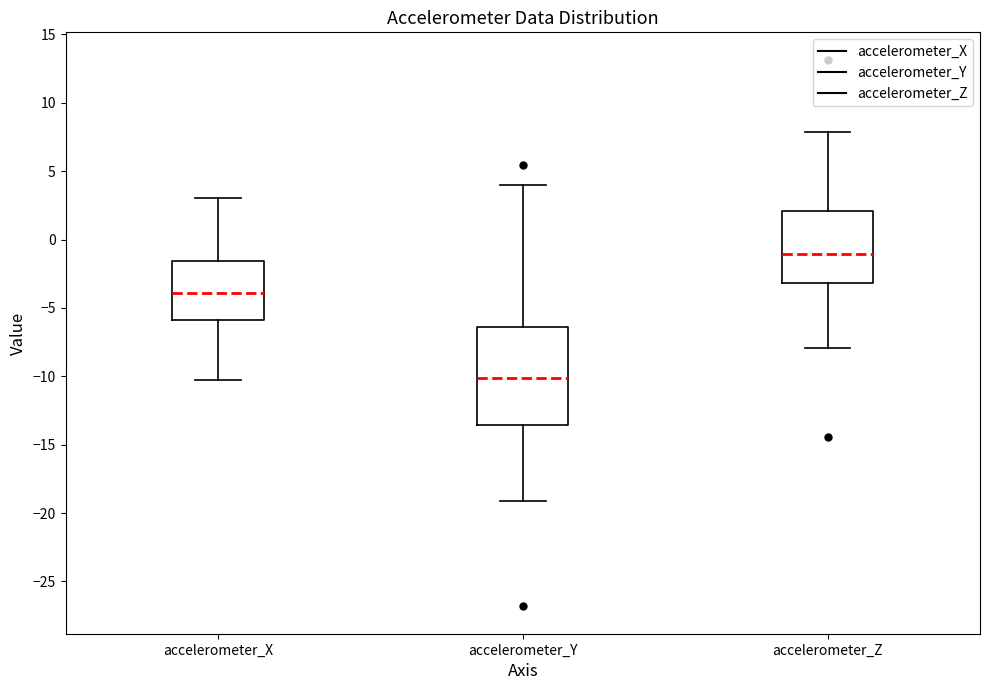

Where does the lower whisker of the box for accelerometer_Z end on the y-axis? The values are not printed on the chart, so give them approximately, as read against the axis.

-8.0